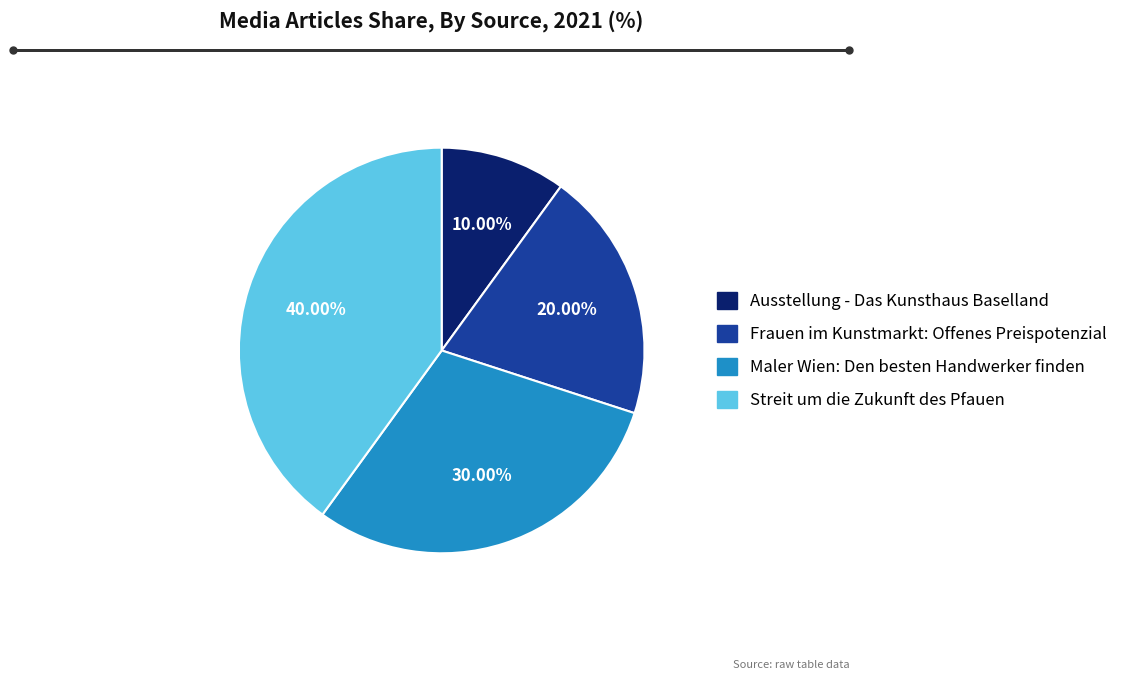

To the nearest percent, what is the difference between the Ausstellung - Das Kunsthaus Baselland and Streit um die Zukunft des Pfauen slice percentages?

30%